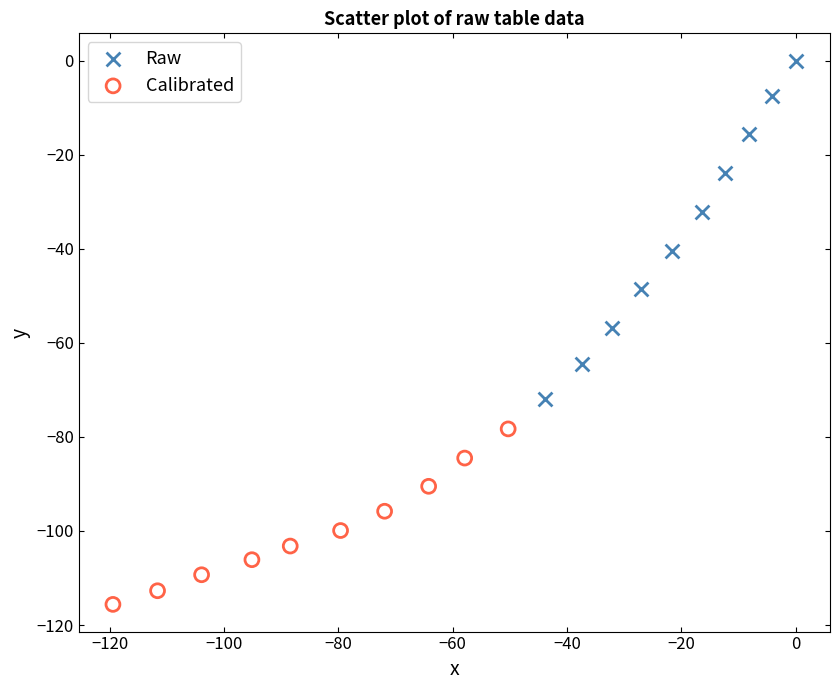

Which series reaches the minimum Y coordinate?

Calibrated